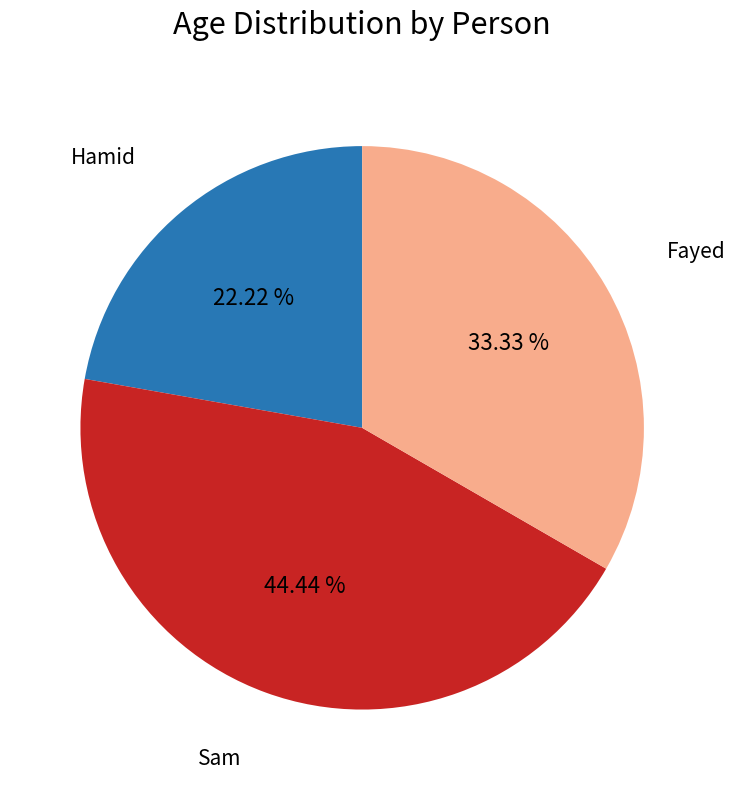

Which slice is the largest?

Sam